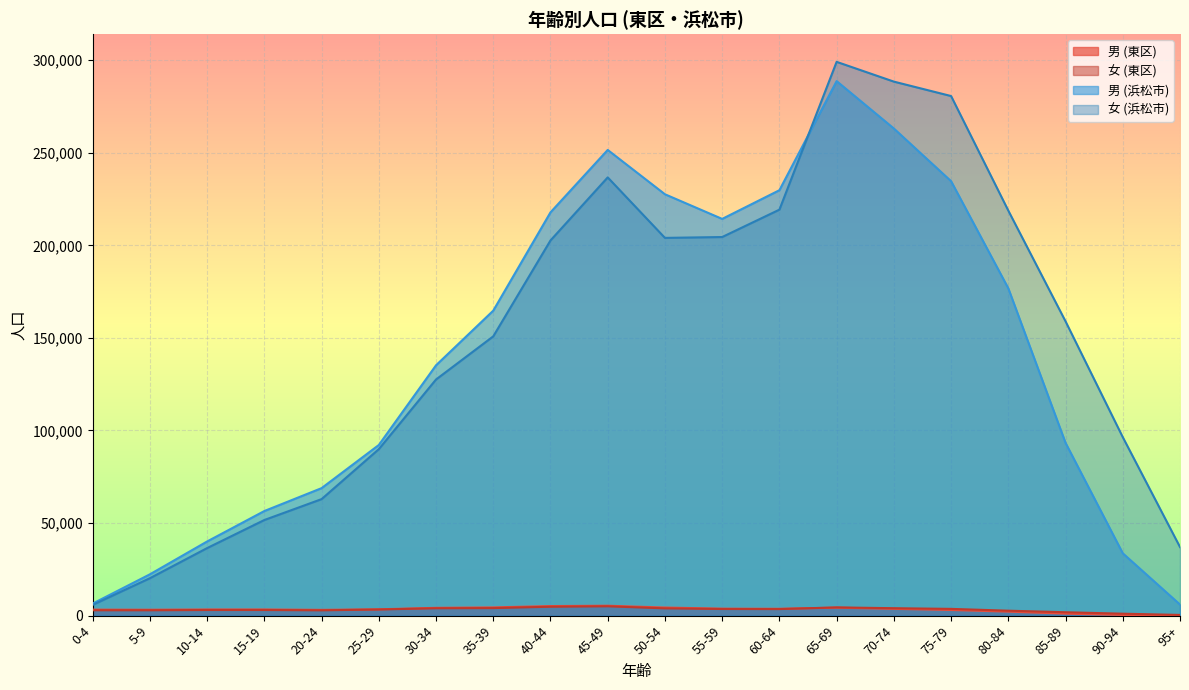

What is the greatest value displayed?

299101